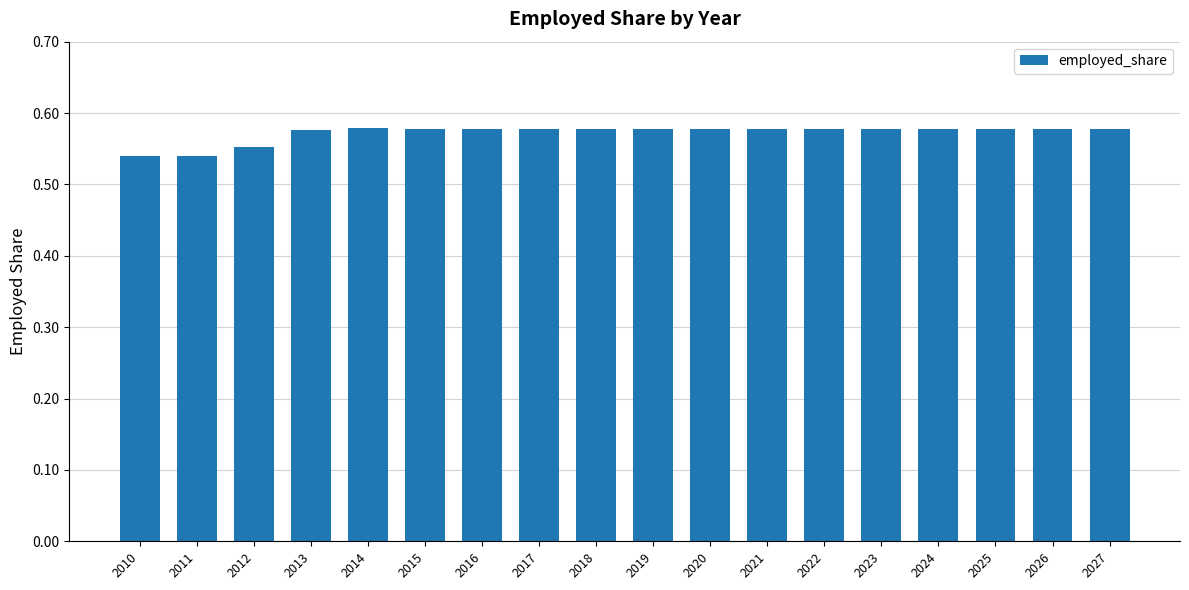

Count the values in the range 0 to 1.

18